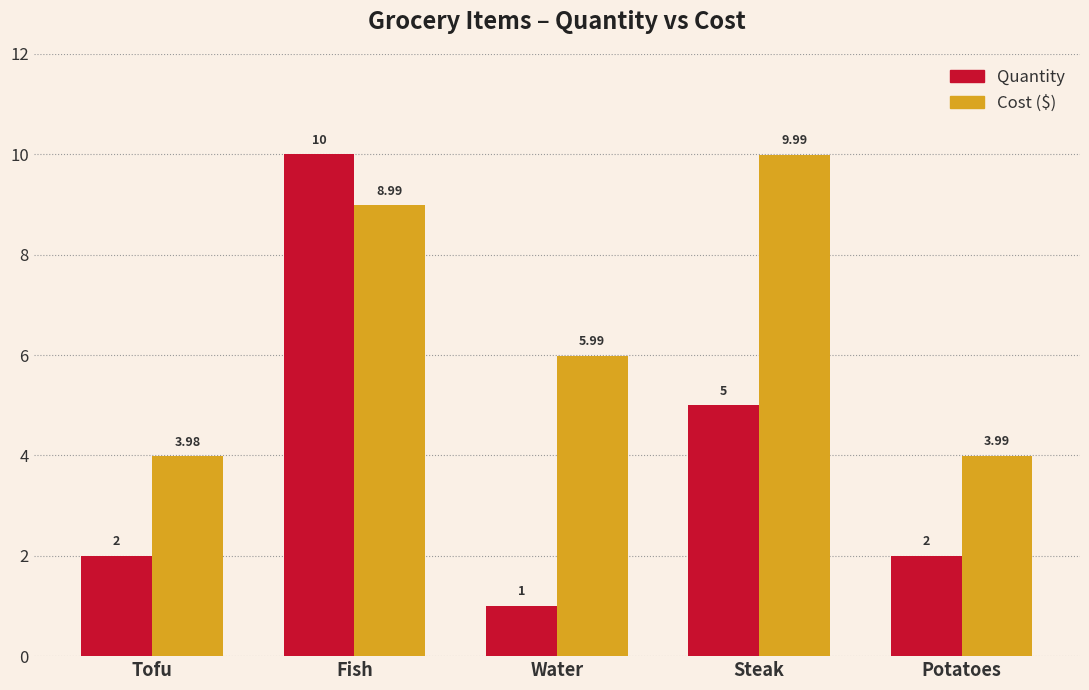

At which category does the chart reach its minimum across all series?

Water